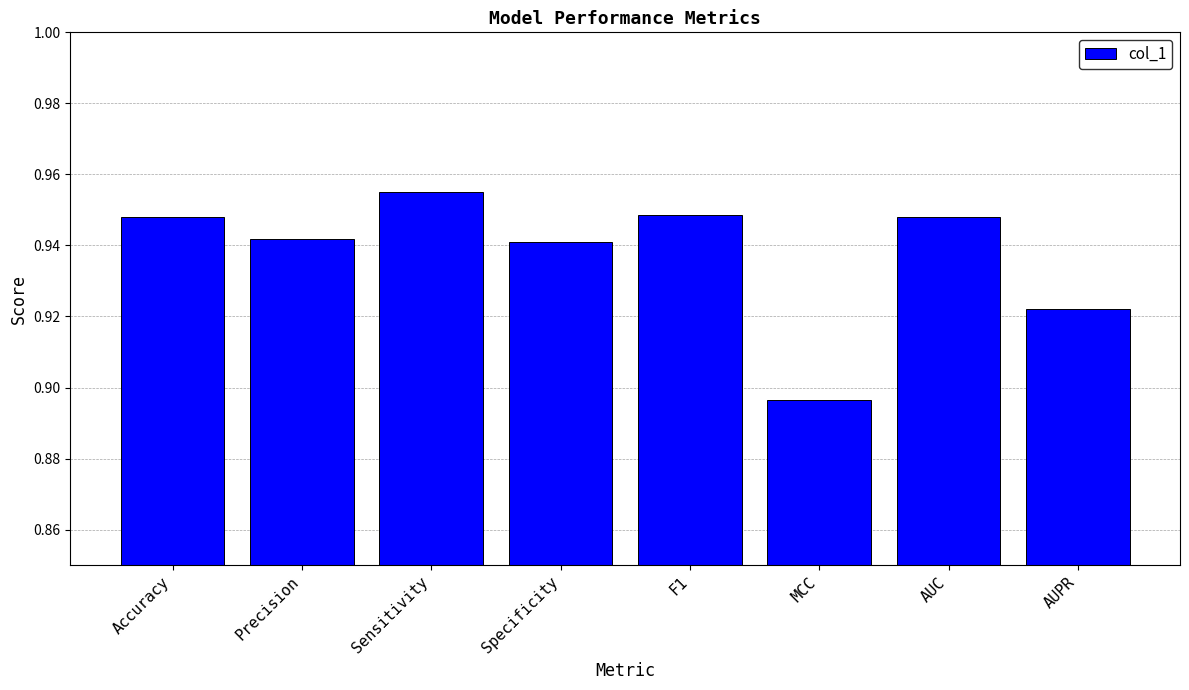

What is the sum of all values?

7.5